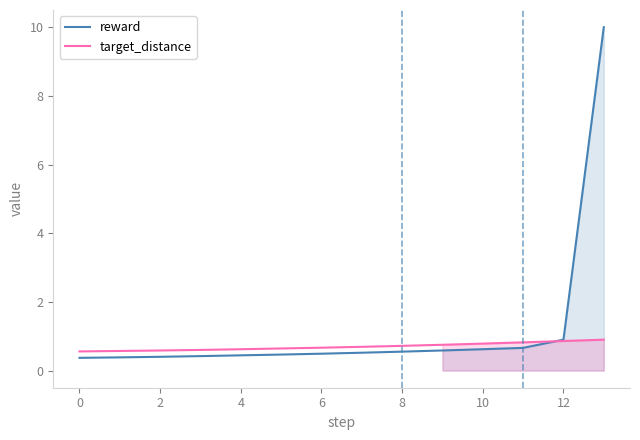

What is the label of the 2nd point from the right?

12